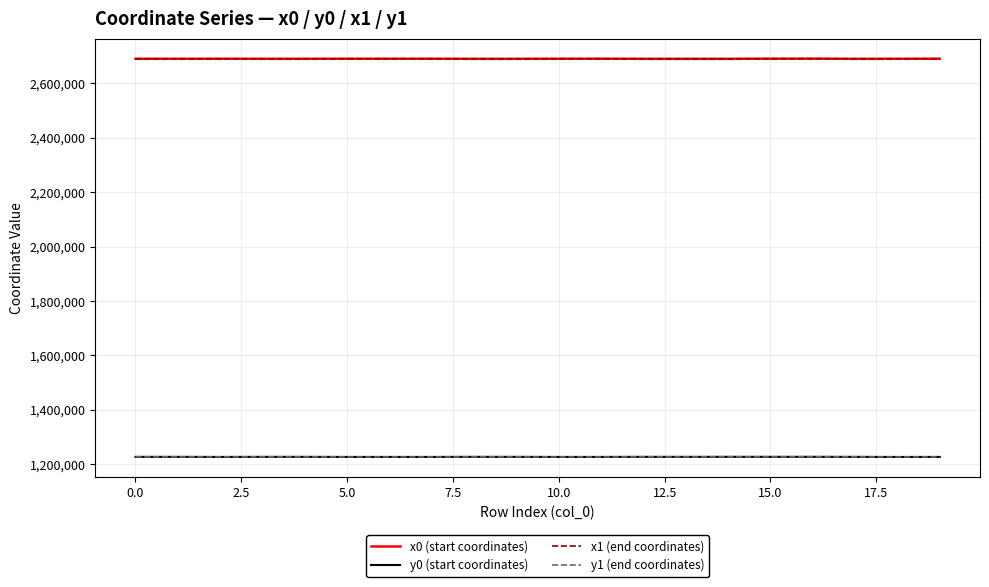

What are all the series names shown in the legend?

x0 (start coordinates), y0 (start coordinates), x1 (end coordinates), y1 (end coordinates)